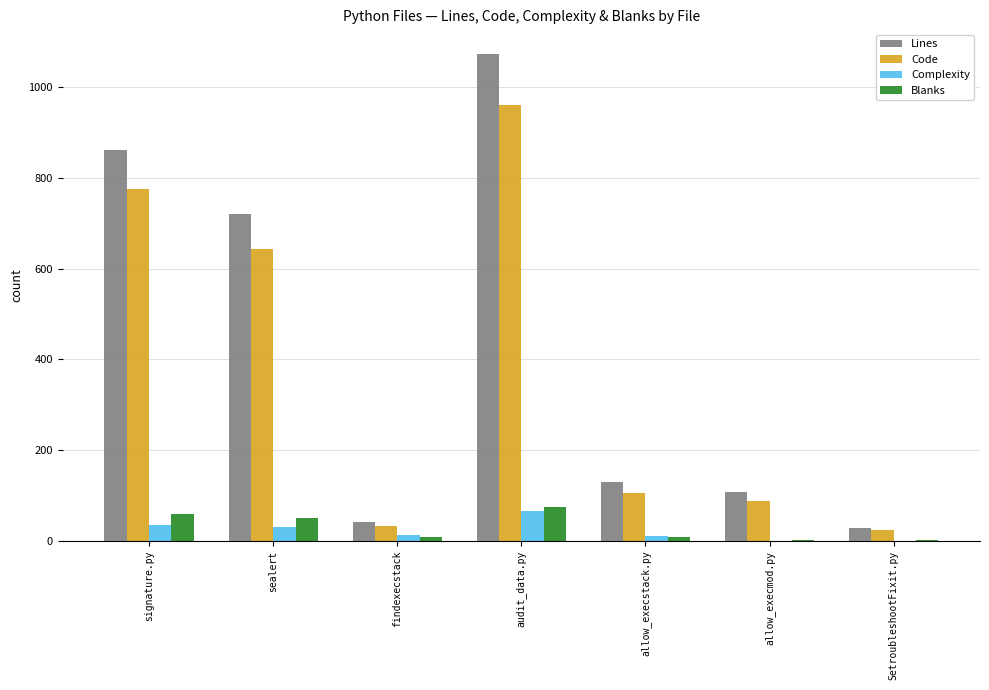

How many series are shown in this chart?

4